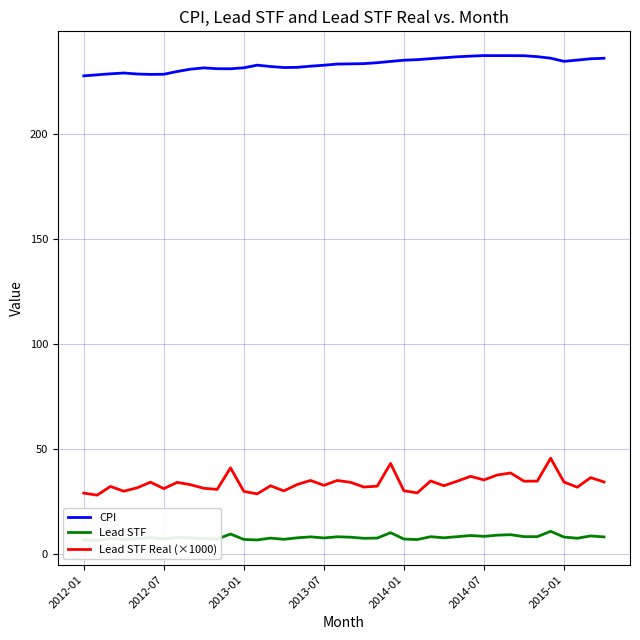

Where is CPI nearest to the value 232?

16